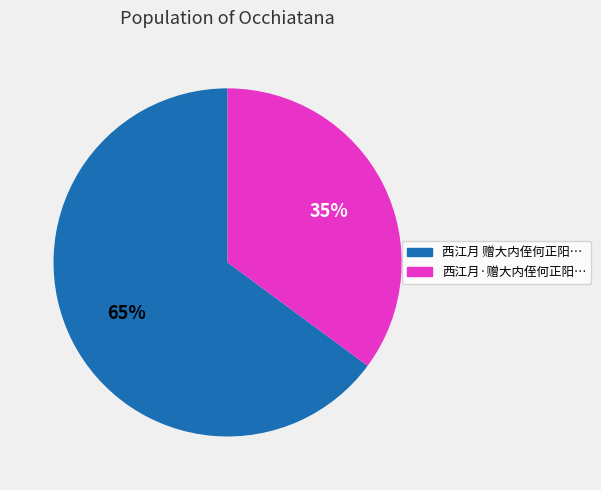

To the nearest percent, what is the average slice percentage?

50%